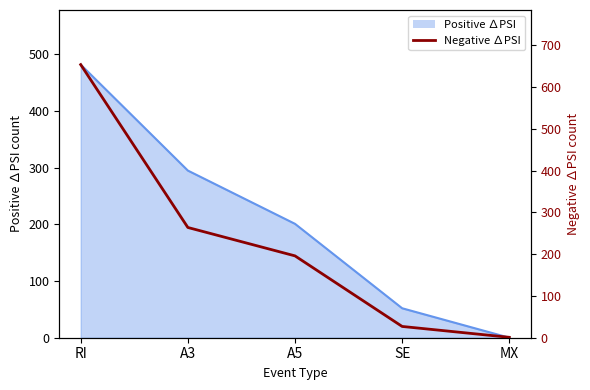

Where is the data nearest to the value 327?

A3